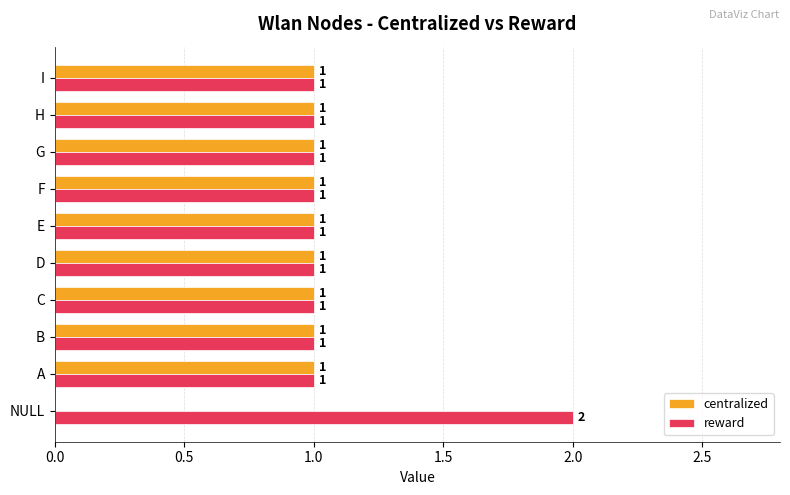

Where is centralized nearest to the value 0?

NULL